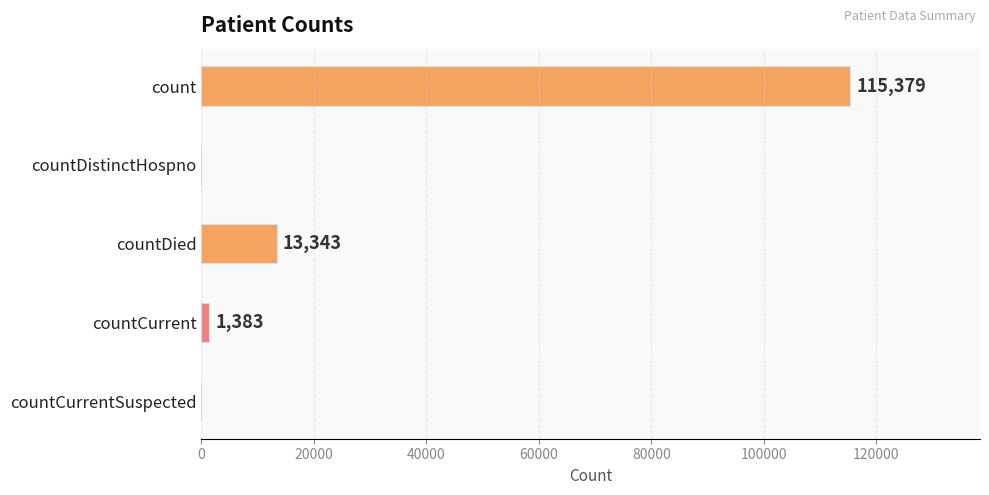

Which category has the highest value across all series?

count